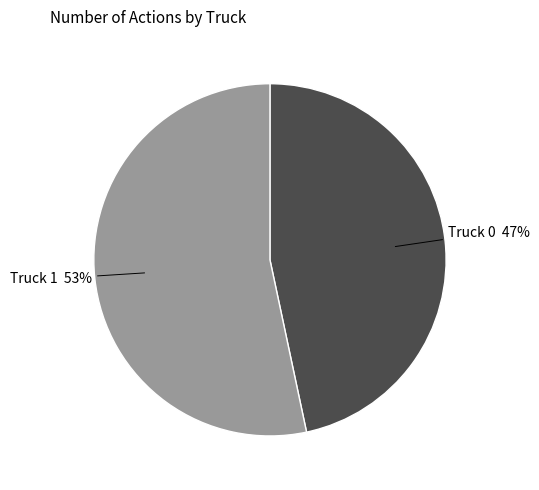

What percentage is the Truck 0 slice, to the nearest percent?

47%